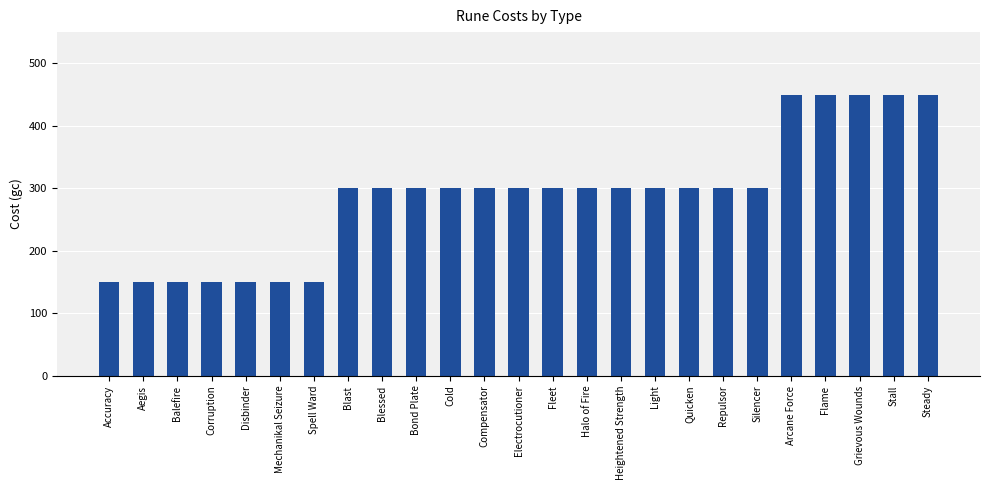

What is the change in value from Heightened Strength to Steady?

+150